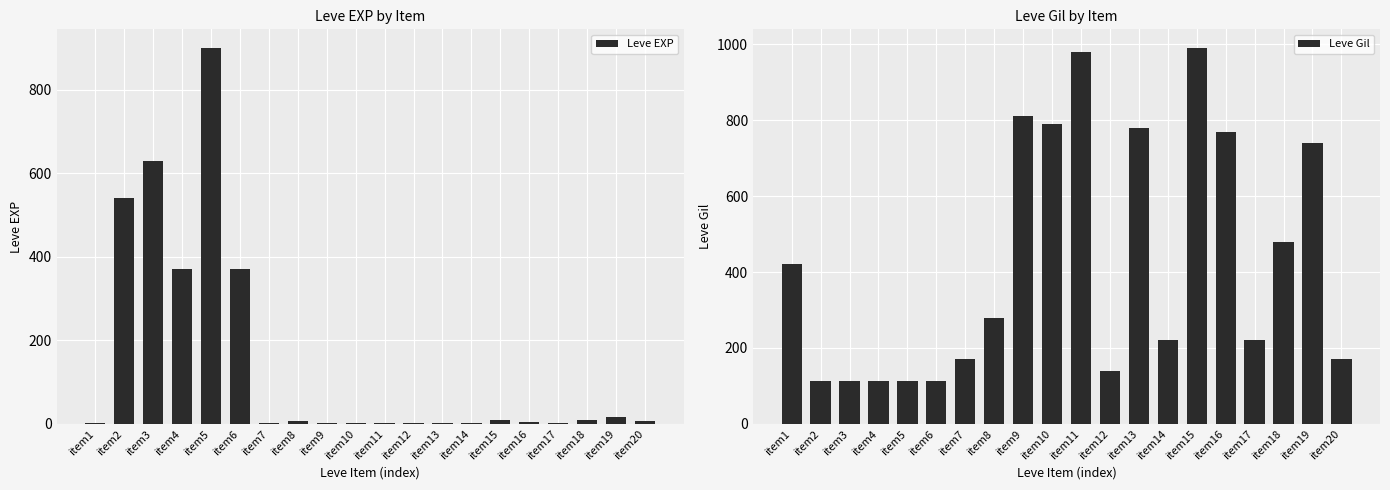

Which series has the widest spread of values?

Leve EXP